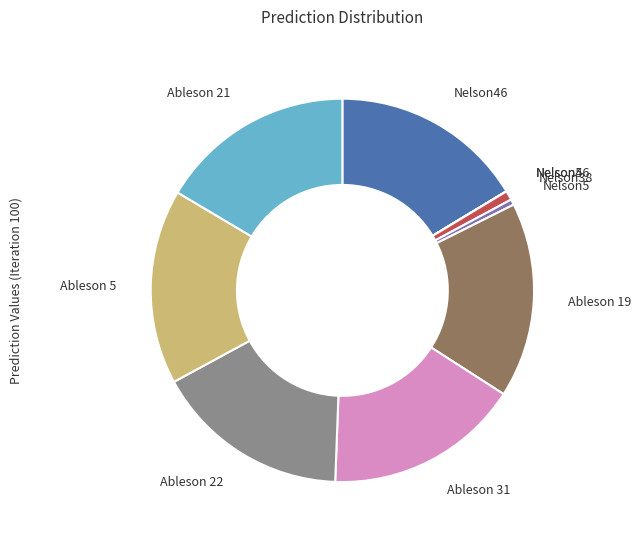

Is it true that Ableson 5 is 11% of the pie?

False